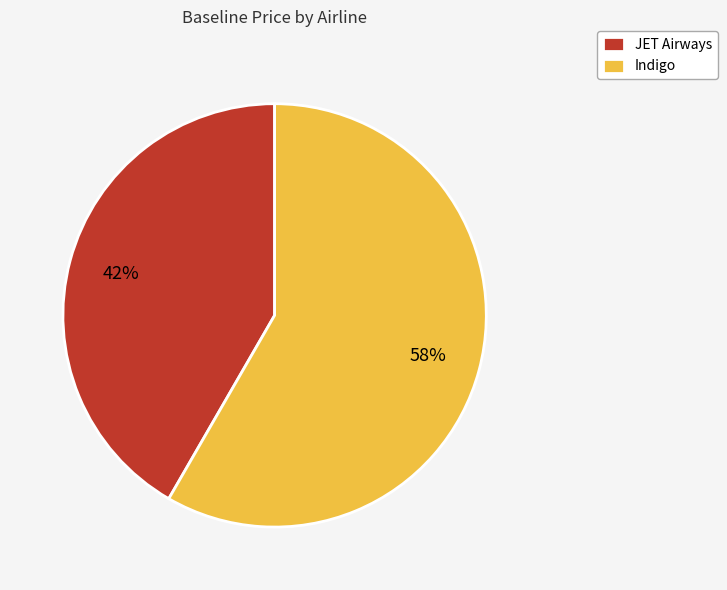

Do JET Airways and Indigo together represent more than half of the pie?

Yes